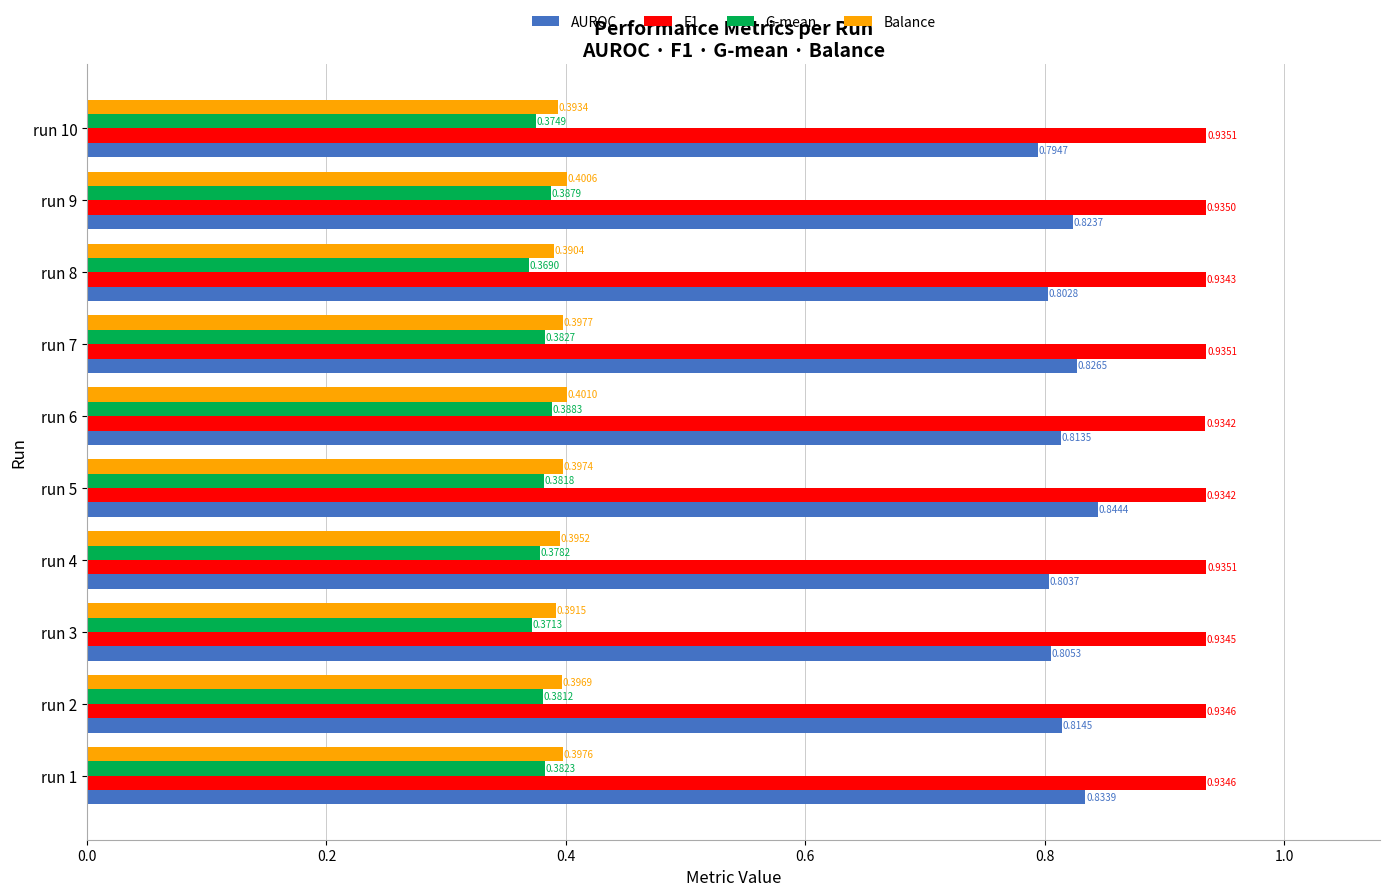

Which series has the largest range (max minus min)?

AUROC